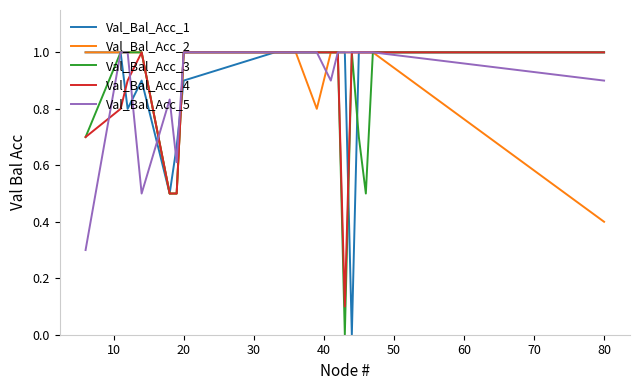

What is the greatest value displayed?

1.0